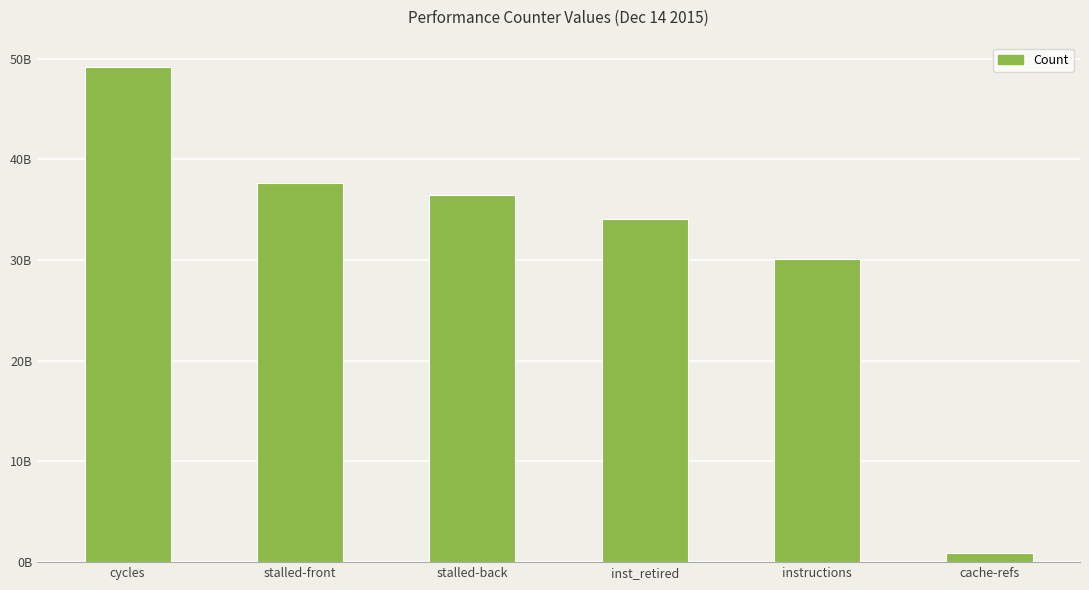

What is the difference between the maximum and minimum values?

48233435662